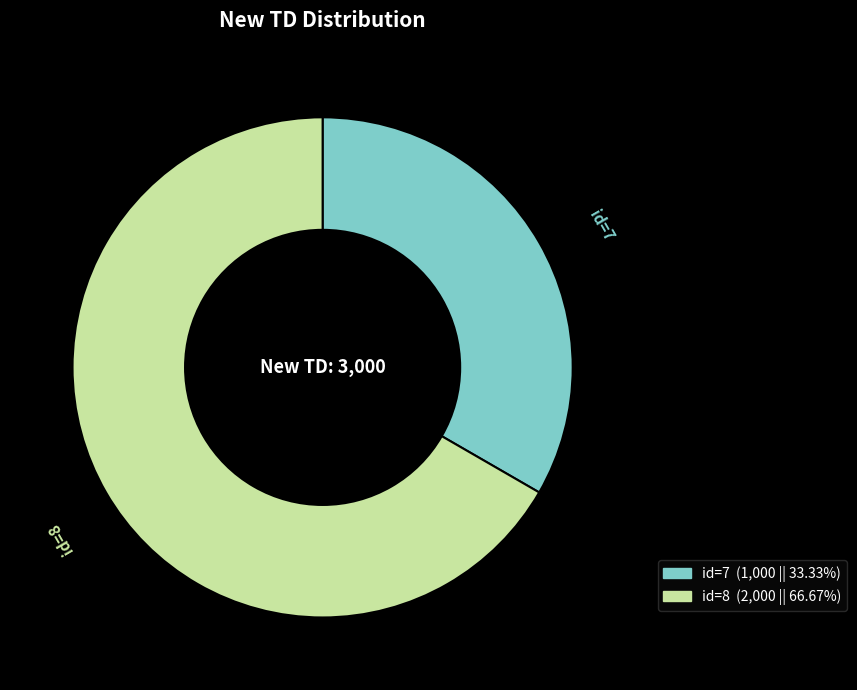

Does any single category account for the majority?

Yes